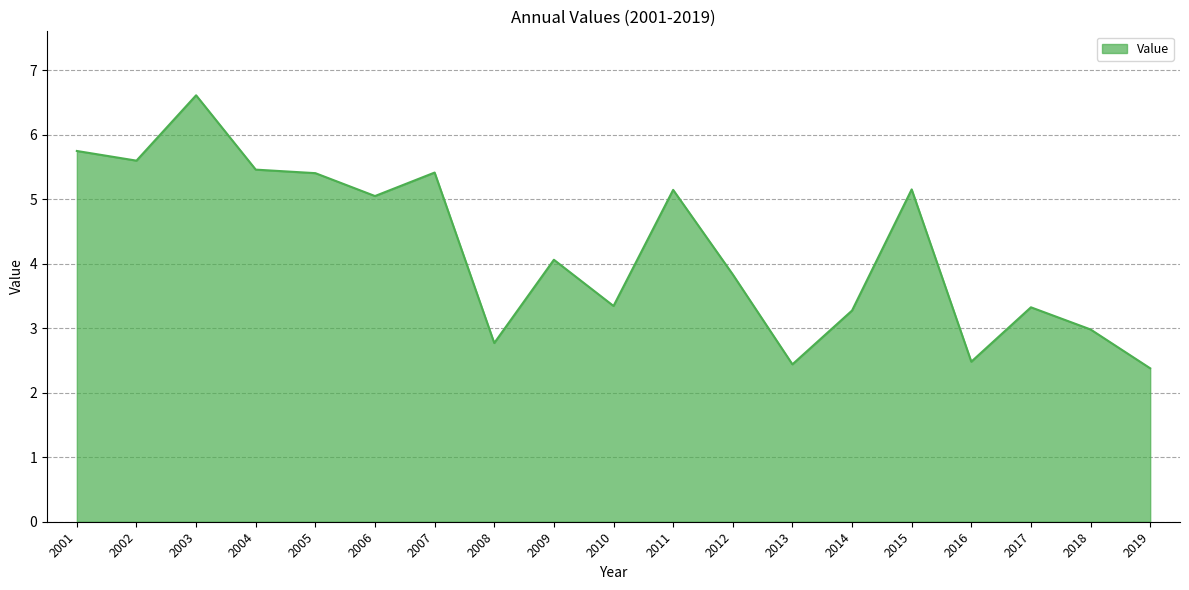

What is the sum of all values?

80.5